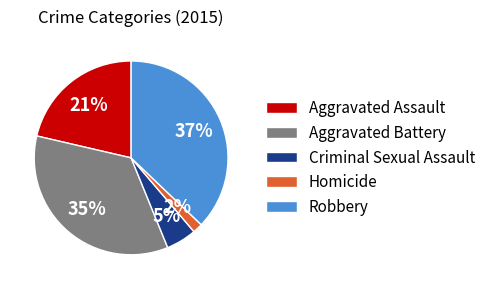

Is Aggravated Battery the majority of the pie?

No